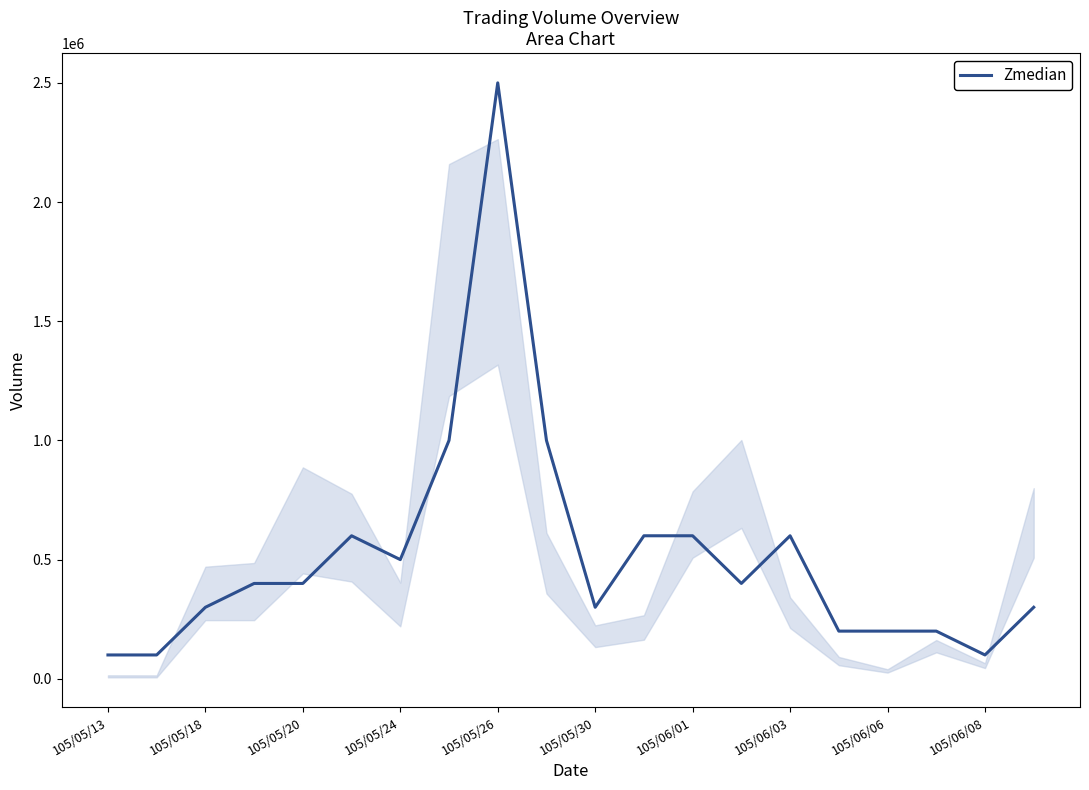

What is the minimum value shown in the chart?

100000